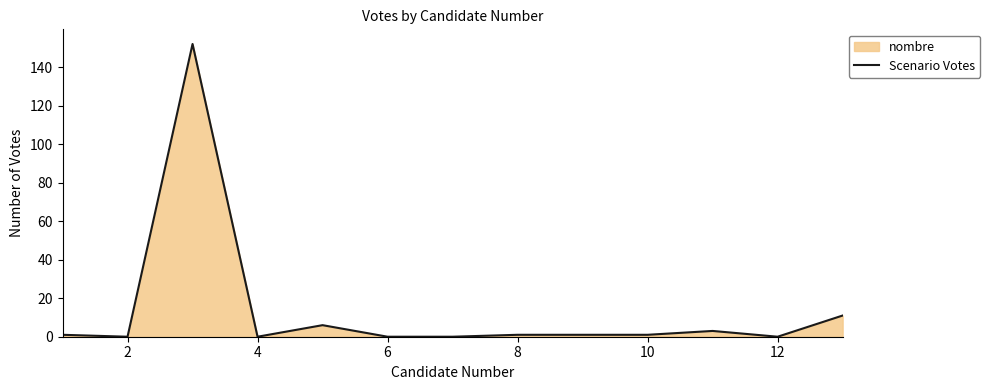

What is the approximate value at 8?

1